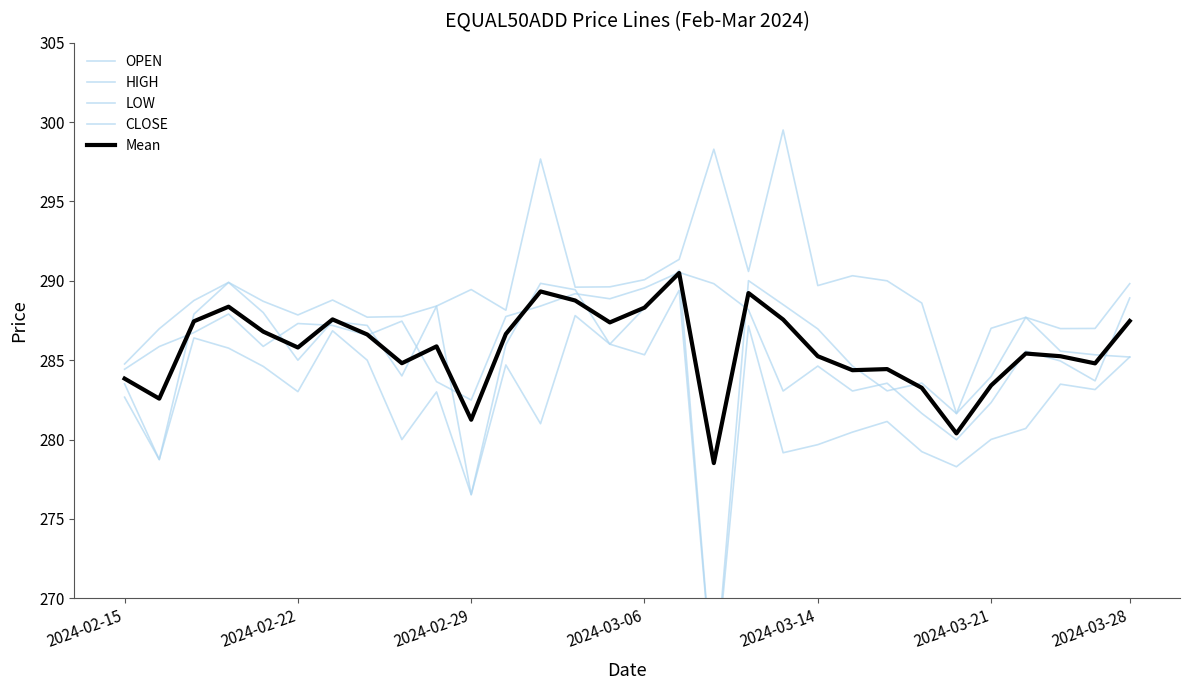

Does the chart have visible grid lines?

No